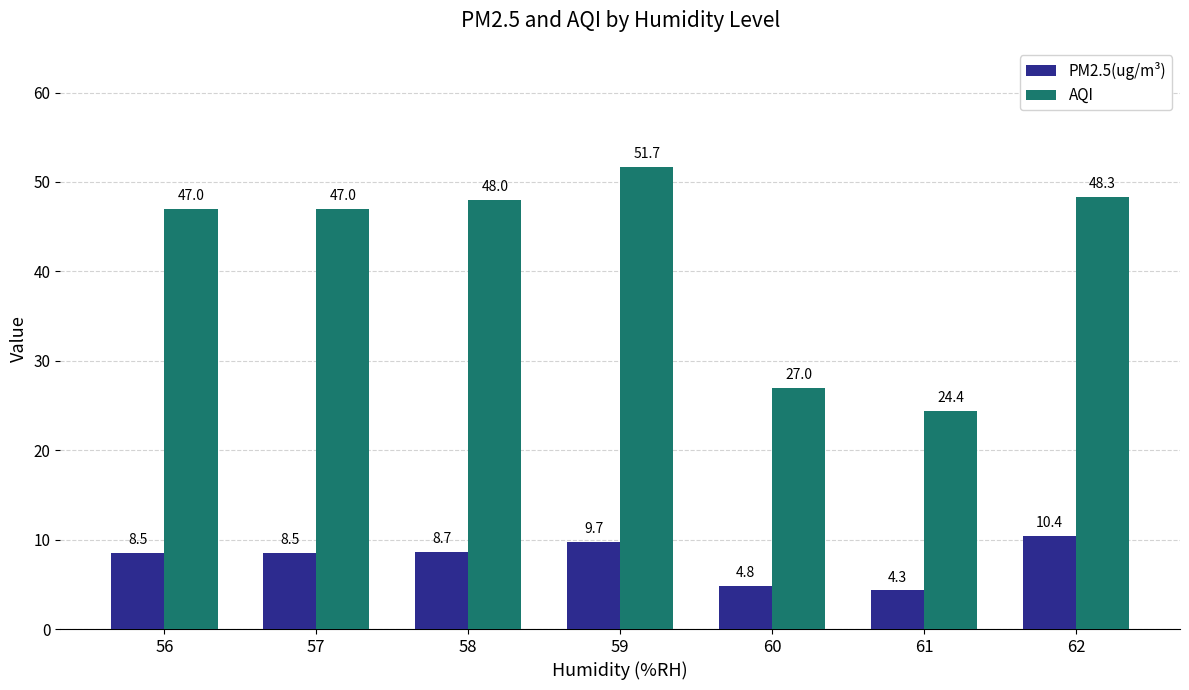

The value of AQI at 58 is 18.7. True or false?

False